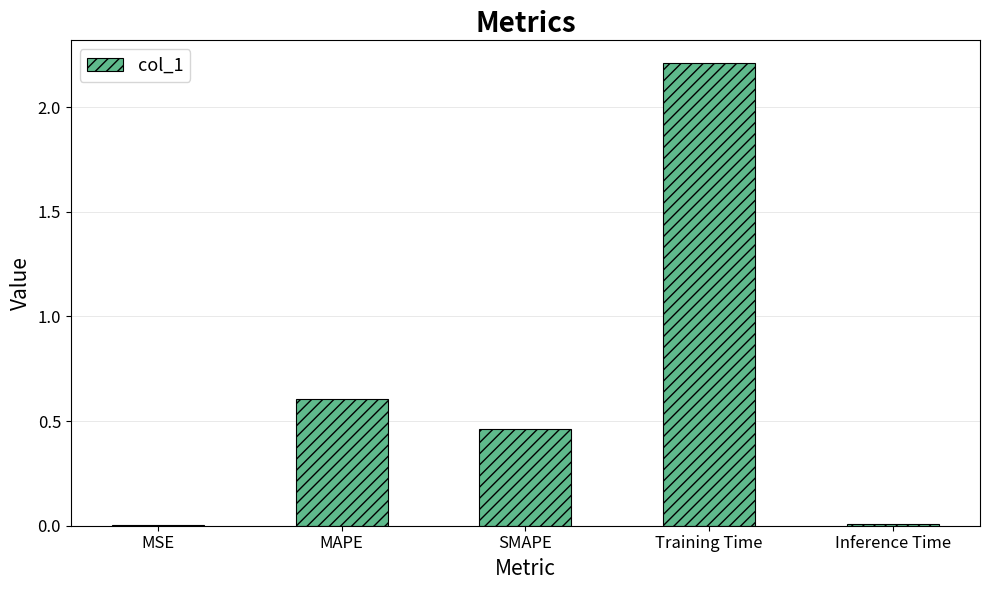

The chart shows a value of 0.7 at Training Time. True or false?

False